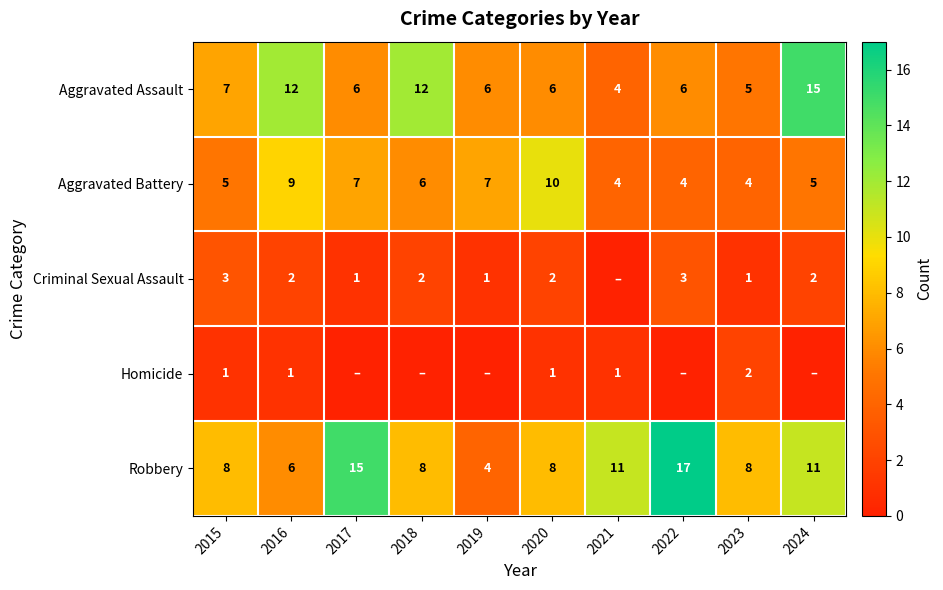

What is the spread (max minus min) of values at 2016?

11